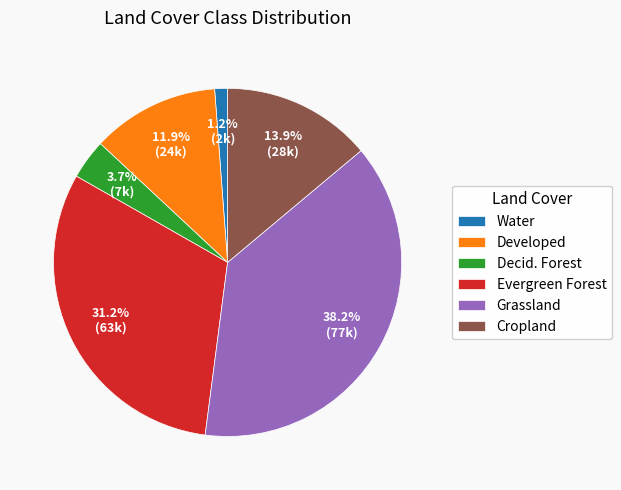

What is the smallest slice in the pie chart?

Water